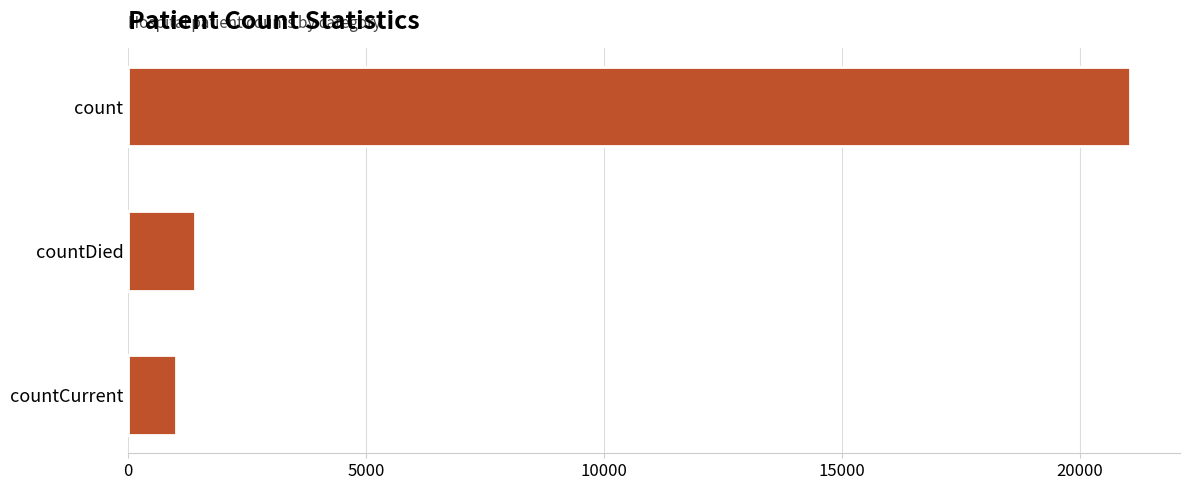

How many values are below 1405?

1